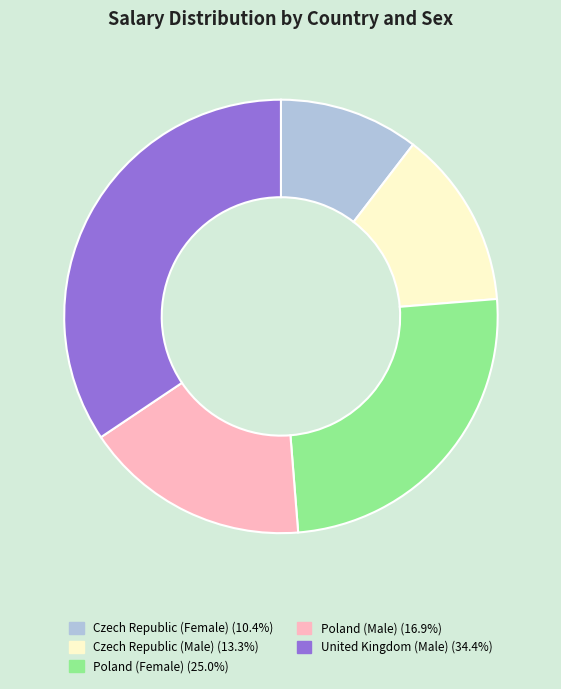

Approximately how many times larger is the value at Poland (Female) compared to Czech Republic (Female)?

2.4